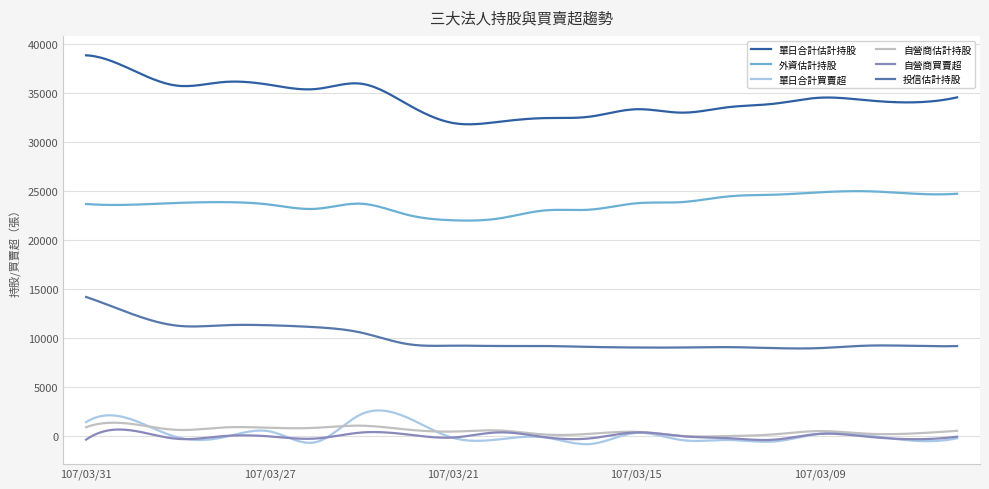

True or false: 自營商買賣超 and 單日合計估計持股 intersect in this chart.

False